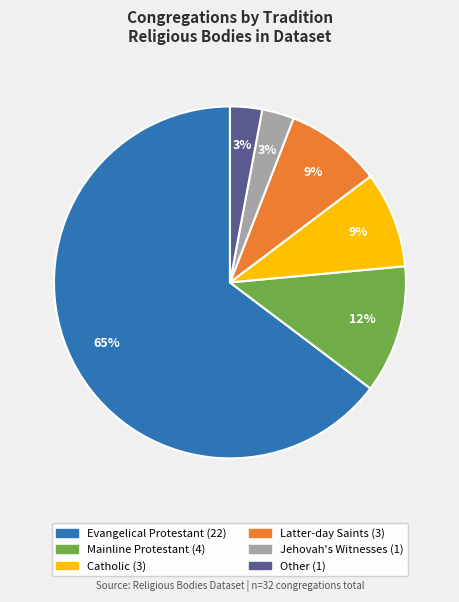

To the nearest percent, what is the difference between the Catholic and Jehovah's Witnesses slice percentages?

6%